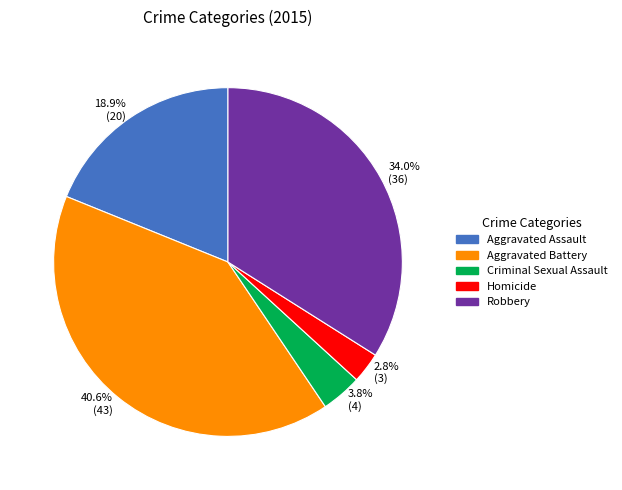

Rank the categories by value from highest to lowest.

40.6% (43), 34.0% (36), 18.9% (20), 3.8% (4), 2.8% (3)